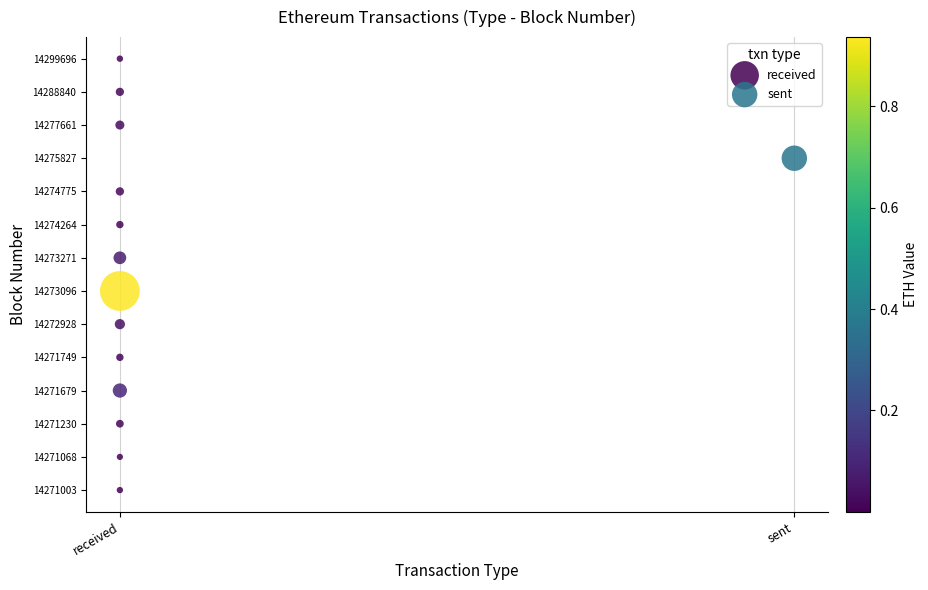

What are all the series names shown in the legend?

received, sent